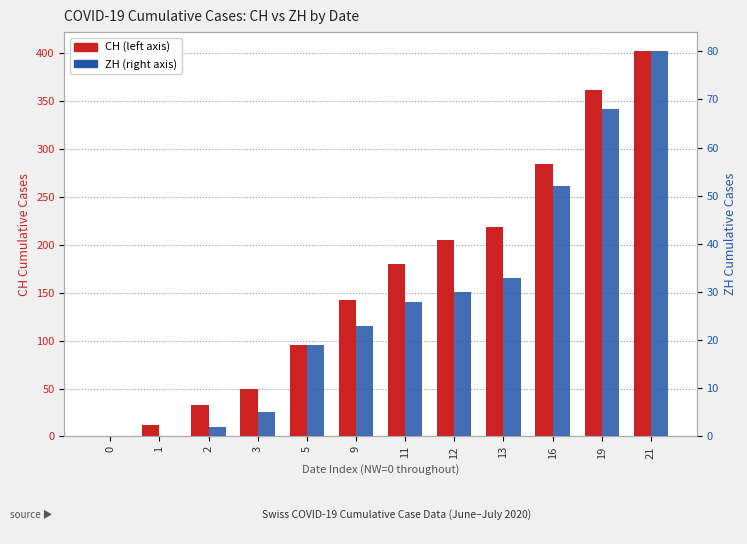

What is the difference between the maximum and minimum values in the CH series?

402